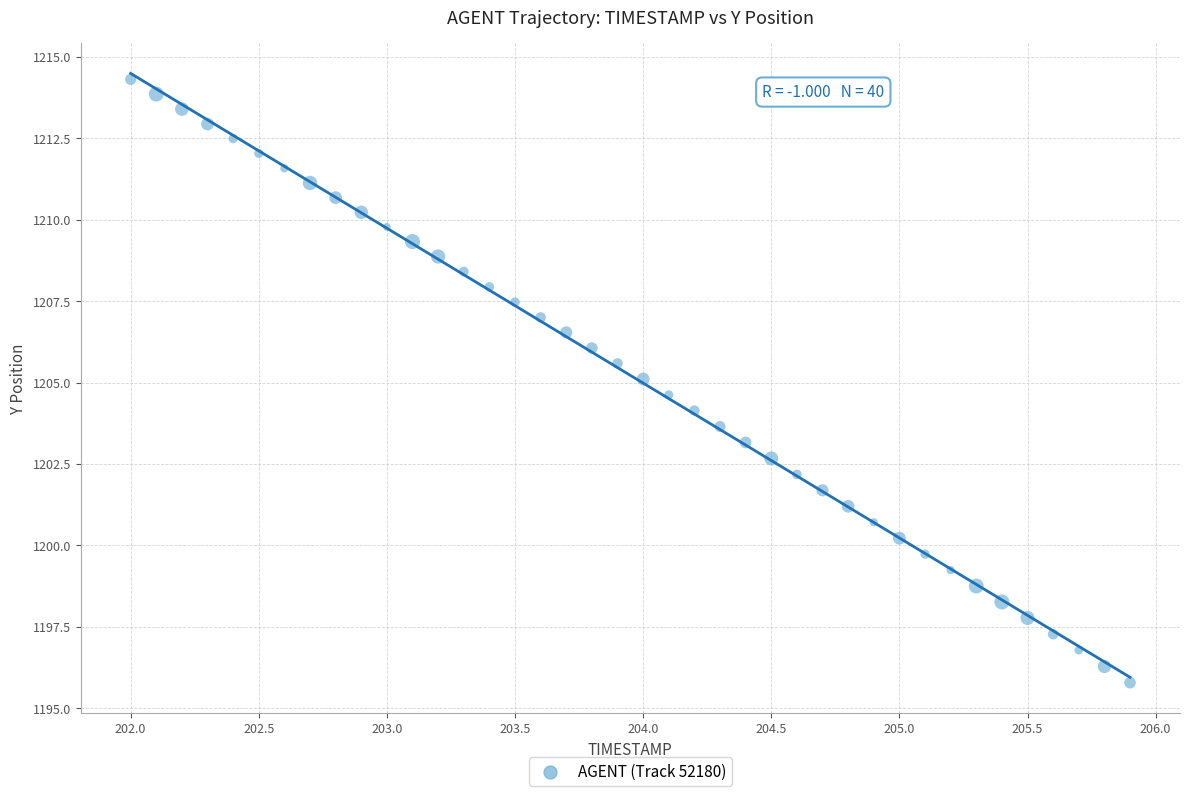

What is the range of X values (max minus min)?

3.9